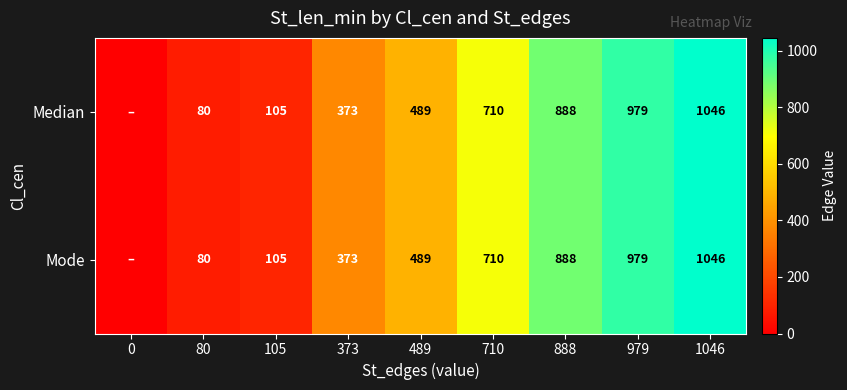

The value of Median at 979 is 979. True or false?

True